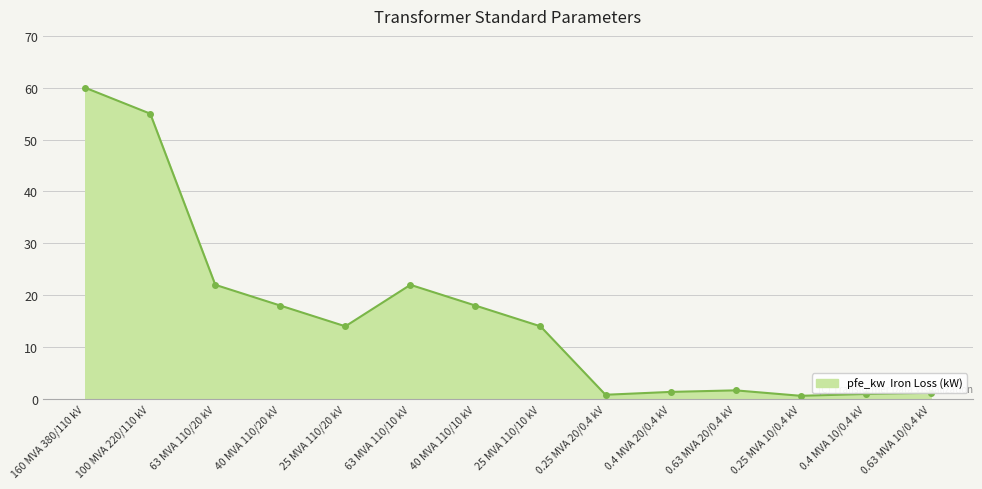

What is the label of the 8th point from the left?

25 MVA 110/10 kV